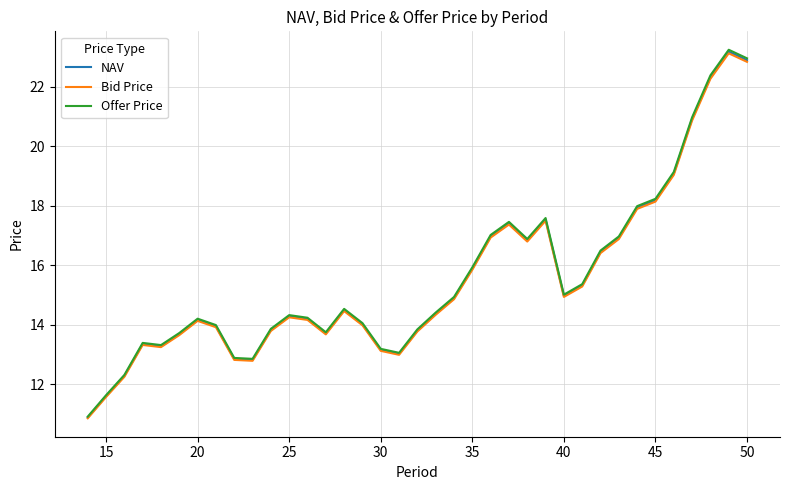

How many lines are shown in the chart?

3